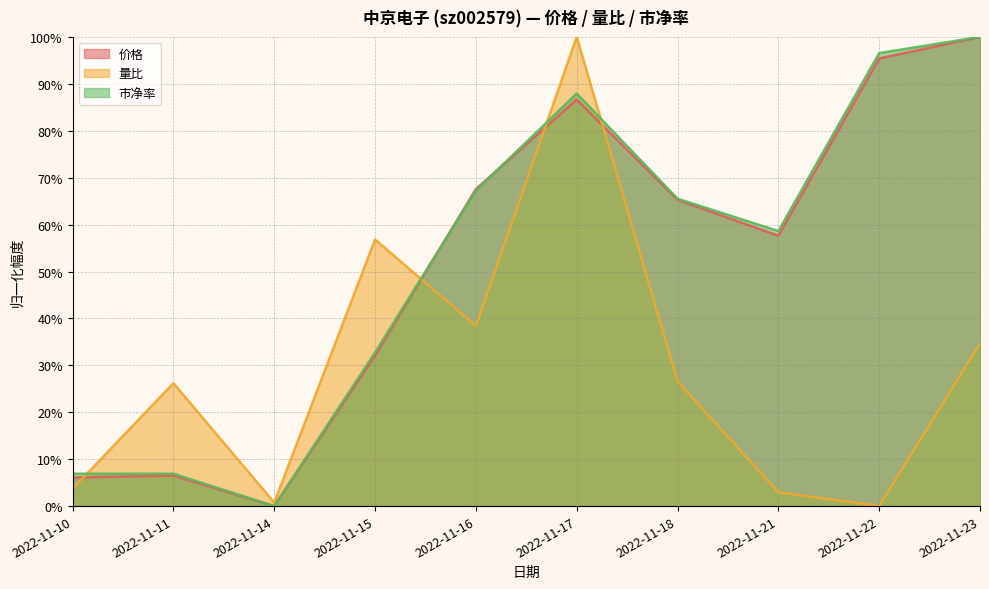

Reading left to right, list all the values displayed in this chart.

价格: 2022-11-10=0.1	2022-11-11=0.1	2022-11-14=0.0	2022-11-15=0.3	2022-11-16=0.7	2022-11-17=0.9	2022-11-18=0.7	2022-11-21=0.6	2022-11-22=1.0	2022-11-23=1.0
量比: 2022-11-10=0.0	2022-11-11=0.3	2022-11-14=0.0	2022-11-15=0.6	2022-11-16=0.4	2022-11-17=1.0	2022-11-18=0.3	2022-11-21=0.0	2022-11-22=0.0	2022-11-23=0.3
市净率: 2022-11-10=0.1	2022-11-11=0.1	2022-11-14=0.0	2022-11-15=0.3	2022-11-16=0.7	2022-11-17=0.9	2022-11-18=0.7	2022-11-21=0.6	2022-11-22=1.0	2022-11-23=1.0